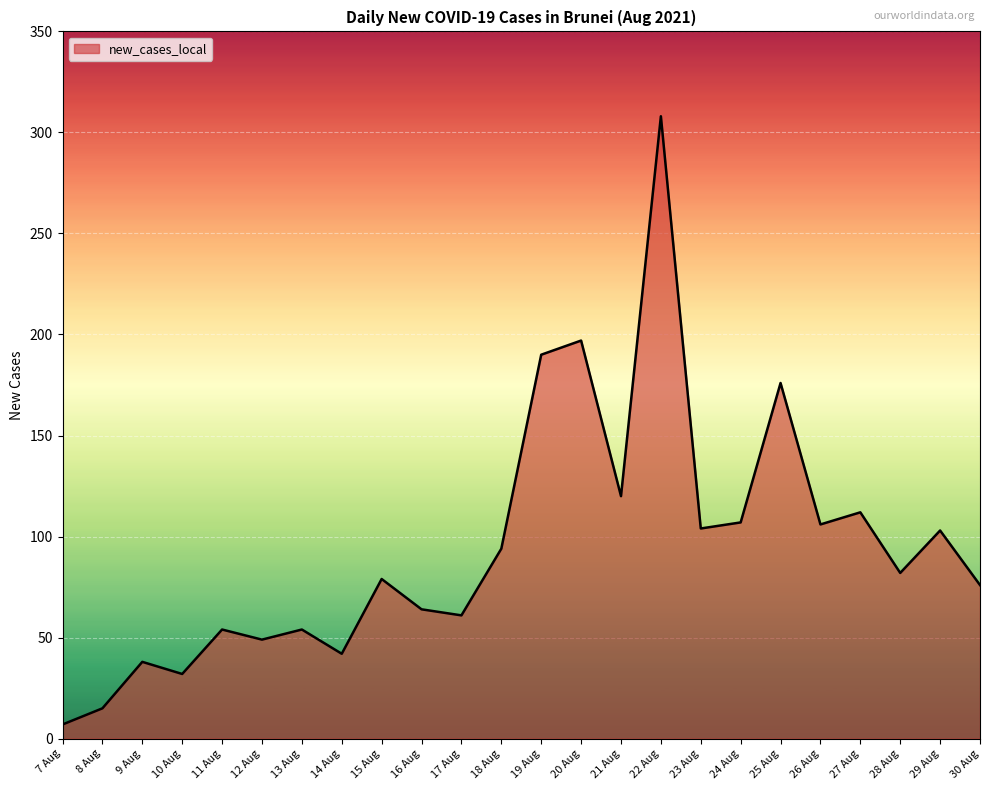

What is the sum of the values at 8 Aug and 25 Aug?

191